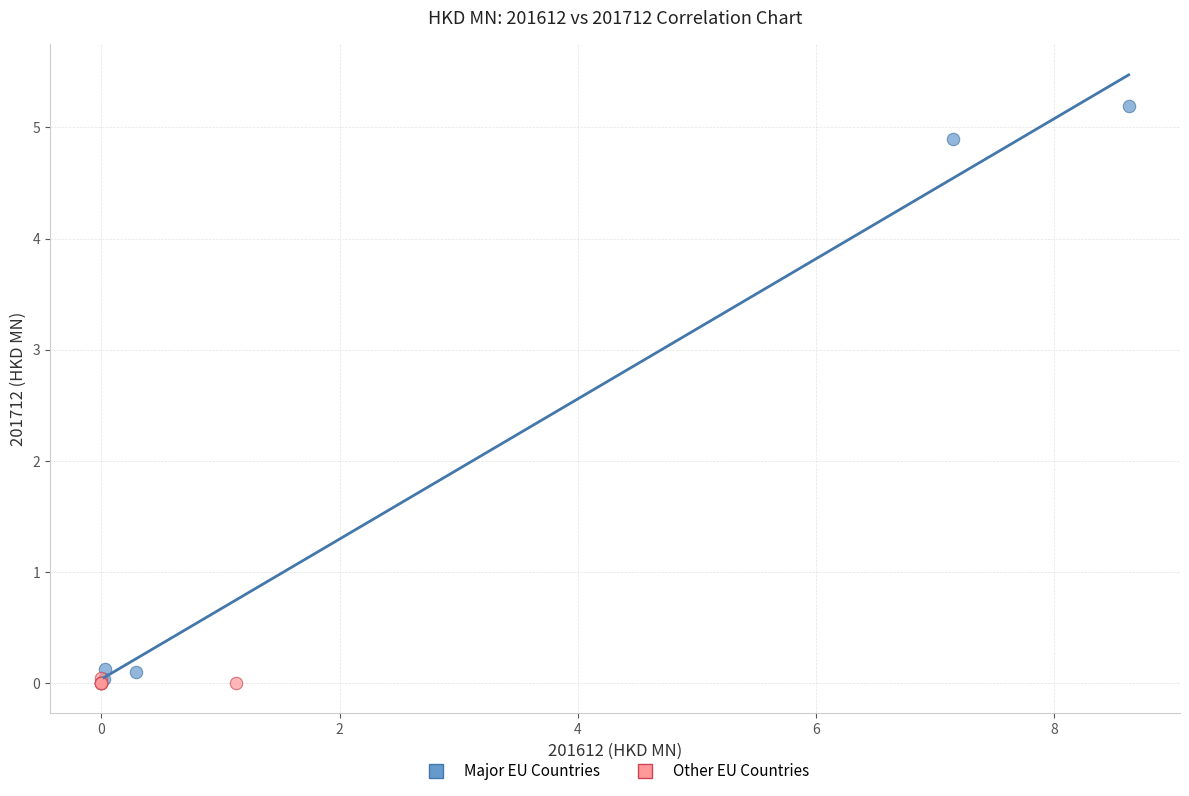

Which series reaches the maximum Y coordinate?

Major EU Countries